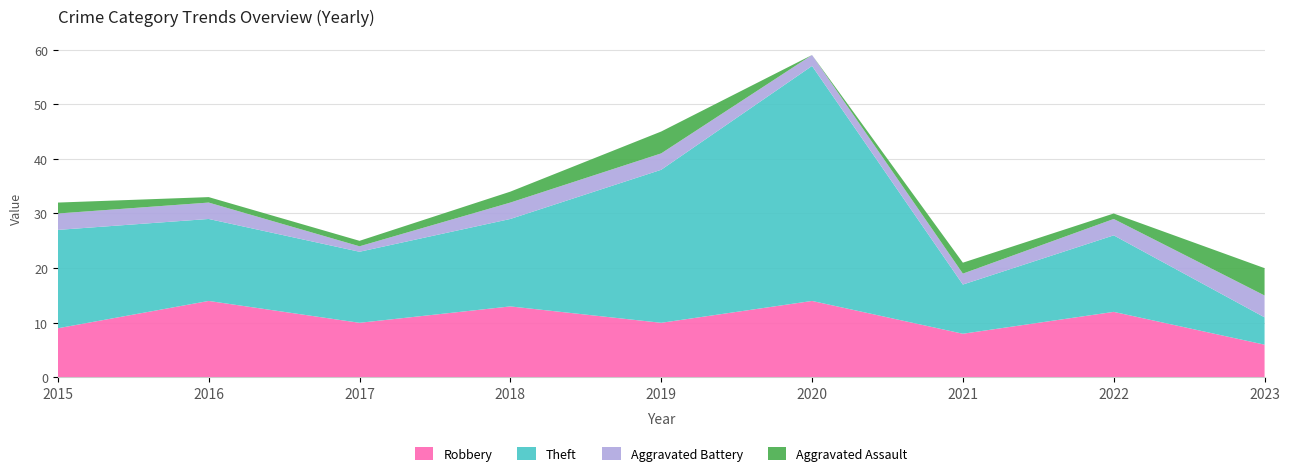

Reading left to right, extract all data points from this chart.

Robbery: 2015=9	2016=14	2017=10	2018=13	2019=10	2020=14	2021=8	2022=12	2023=6
Theft: 2015=18	2016=15	2017=13	2018=16	2019=28	2020=43	2021=9	2022=14	2023=5
Aggravated Battery: 2015=3	2016=3	2017=1	2018=3	2019=3	2020=2	2021=2	2022=3	2023=4
Aggravated Assault: 2015=2	2016=1	2017=1	2018=2	2019=4	2020=0	2021=2	2022=1	2023=5